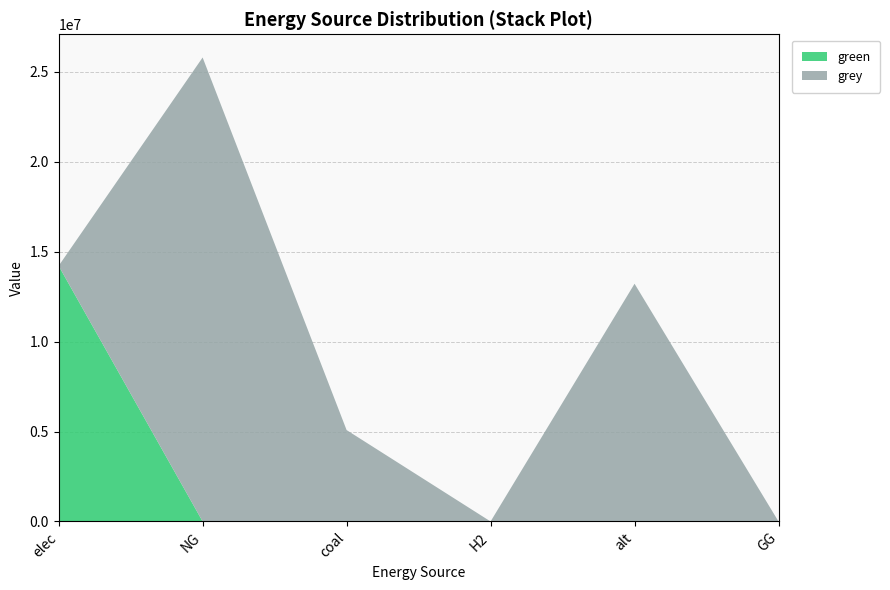

Reading left to right, transcribe all the data shown in this chart.

green: 14214166.3	0.0	0.0	0.0	0.0	0.0
grey: 0.0	25802045.1	5083405.6	0.0	13220826.7	0.0